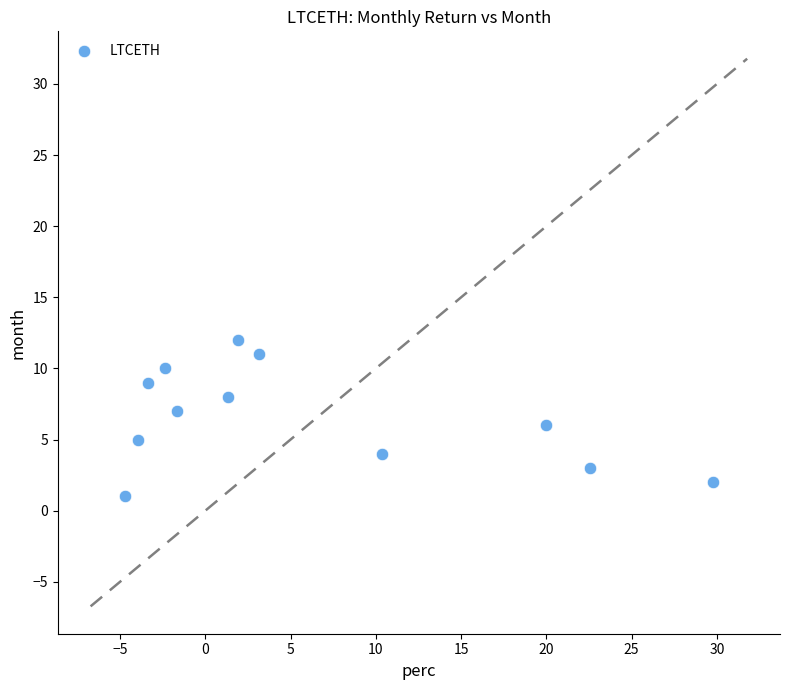

How many points are shown in the scatter plot?

12